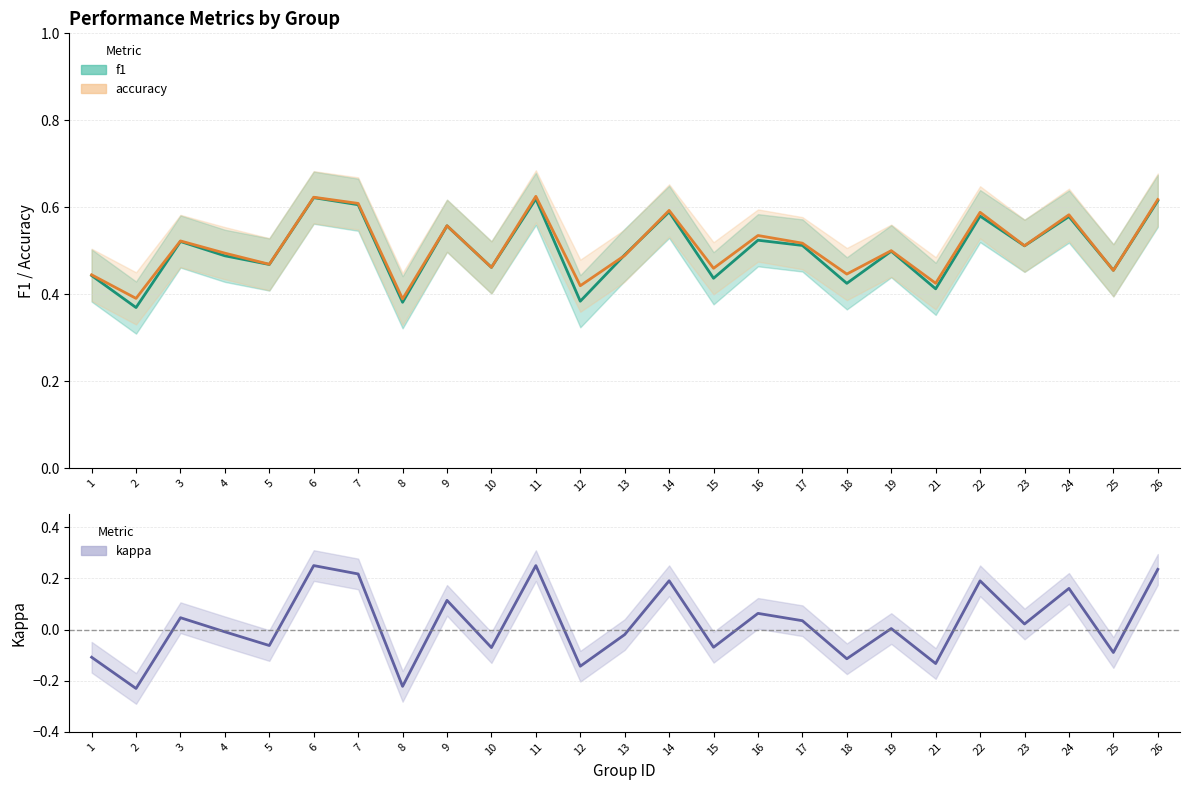

Reading left to right, list all the values displayed in this chart.

f1: 1=0.4	2=0.4	3=0.5	4=0.5	5=0.5	6=0.6	7=0.6	8=0.4	9=0.6	10=0.5	11=0.6	12=0.4	13=0.5	14=0.6	15=0.4	16=0.5	17=0.5	18=0.4	19=0.5	21=0.4	22=0.6	23=0.5	24=0.6	25=0.5	26=0.6
accuracy: 1=0.4	2=0.4	3=0.5	4=0.5	5=0.5	6=0.6	7=0.6	8=0.4	9=0.6	10=0.5	11=0.6	12=0.4	13=0.5	14=0.6	15=0.5	16=0.5	17=0.5	18=0.4	19=0.5	21=0.4	22=0.6	23=0.5	24=0.6	25=0.5	26=0.6
kappa: 1=-0.1	2=-0.2	3=0.0	4=-0.0	5=-0.1	6=0.3	7=0.2	8=-0.2	9=0.1	10=-0.1	11=0.2	12=-0.1	13=-0.0	14=0.2	15=-0.1	16=0.1	17=0.0	18=-0.1	19=0.0	21=-0.1	22=0.2	23=0.0	24=0.2	25=-0.1	26=0.2